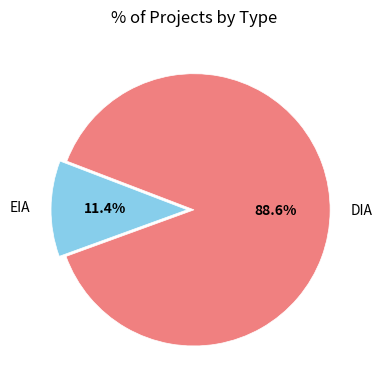

What is the total percentage of EIA and DIA?

100.0%